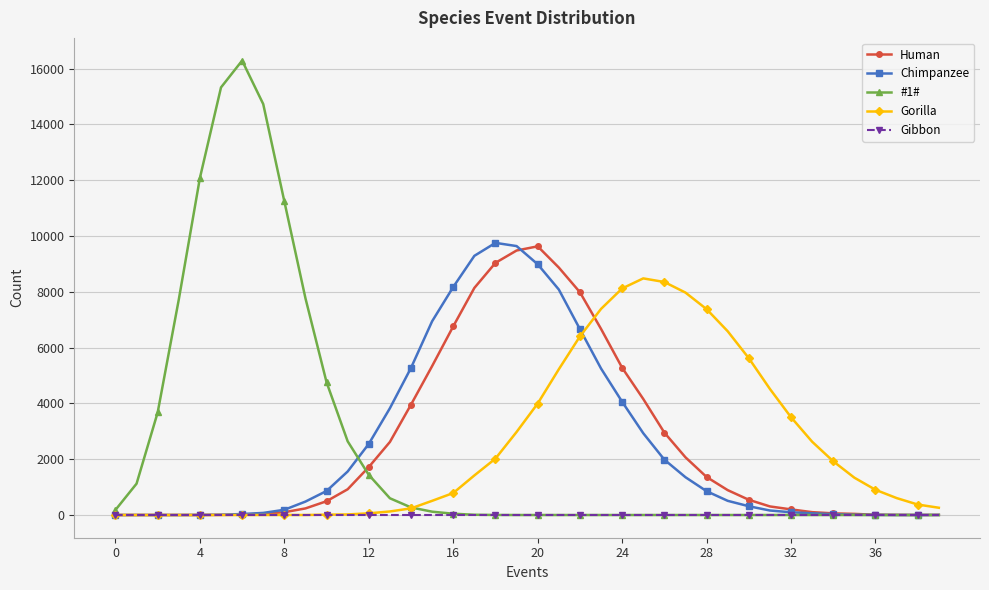

True or false: #1# has more than 0 points higher than both neighbors.

True